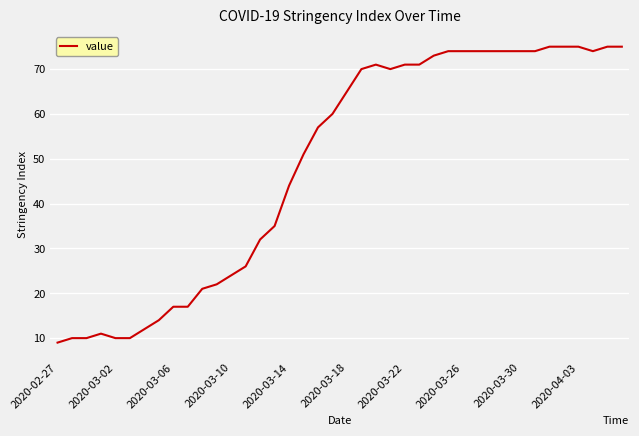

How many lines are shown in the chart?

1